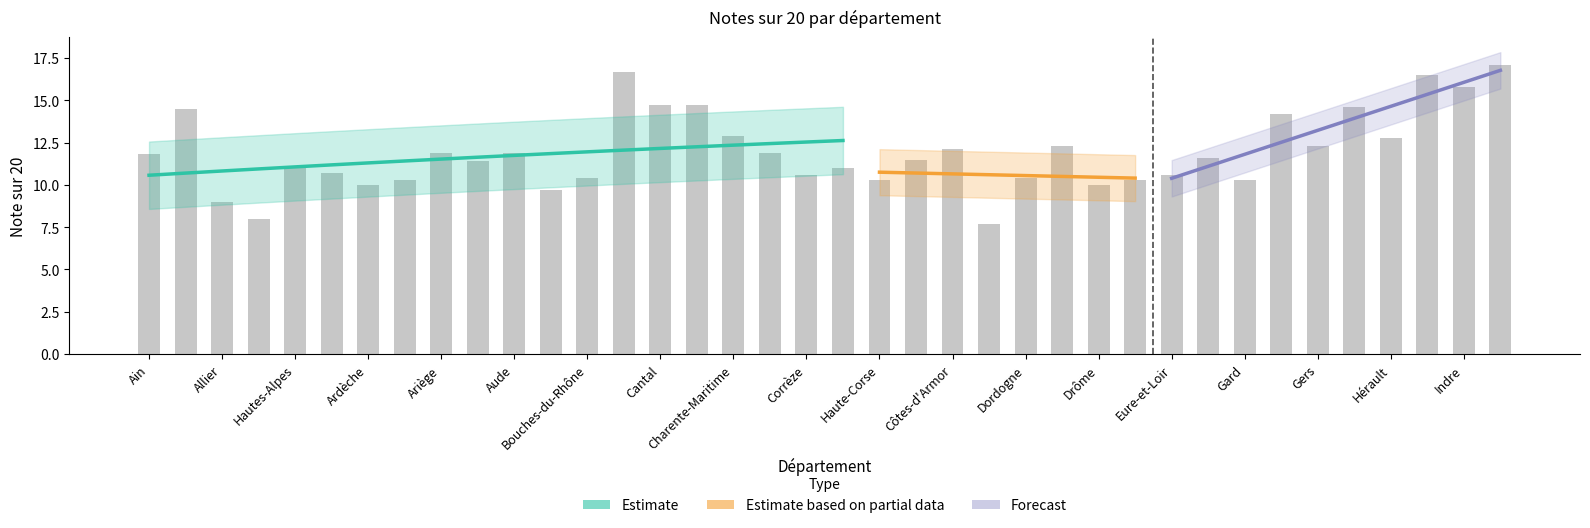

What is the difference between the maximum and minimum values?

9.4